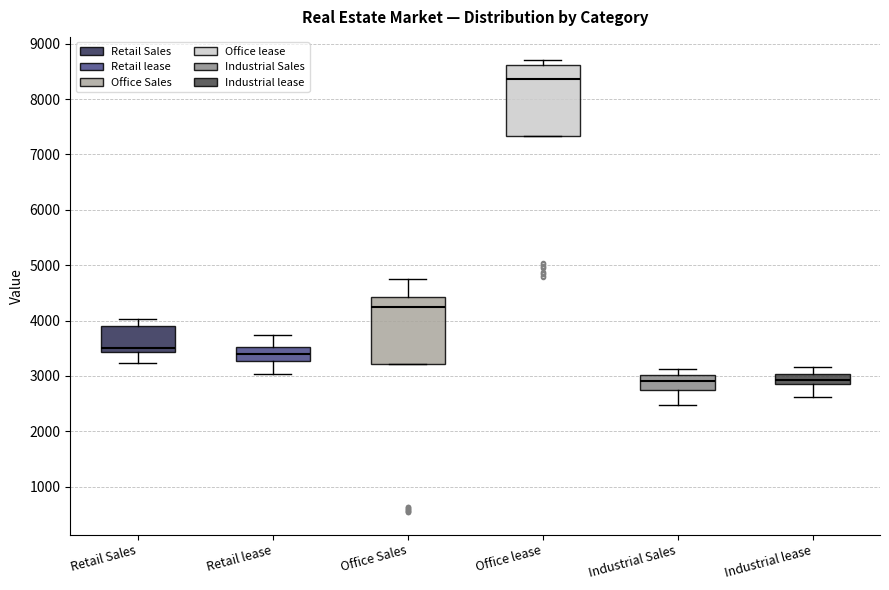

Which box has the highest median line?

Office lease